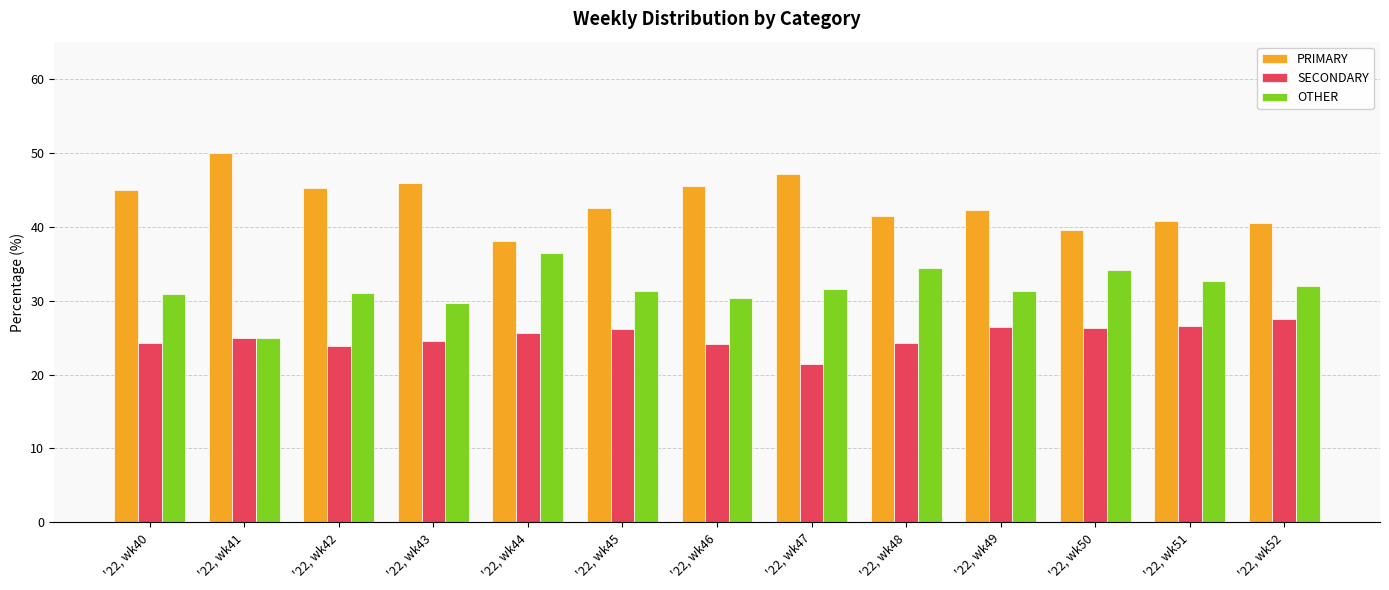

How many data points does each series have?

13